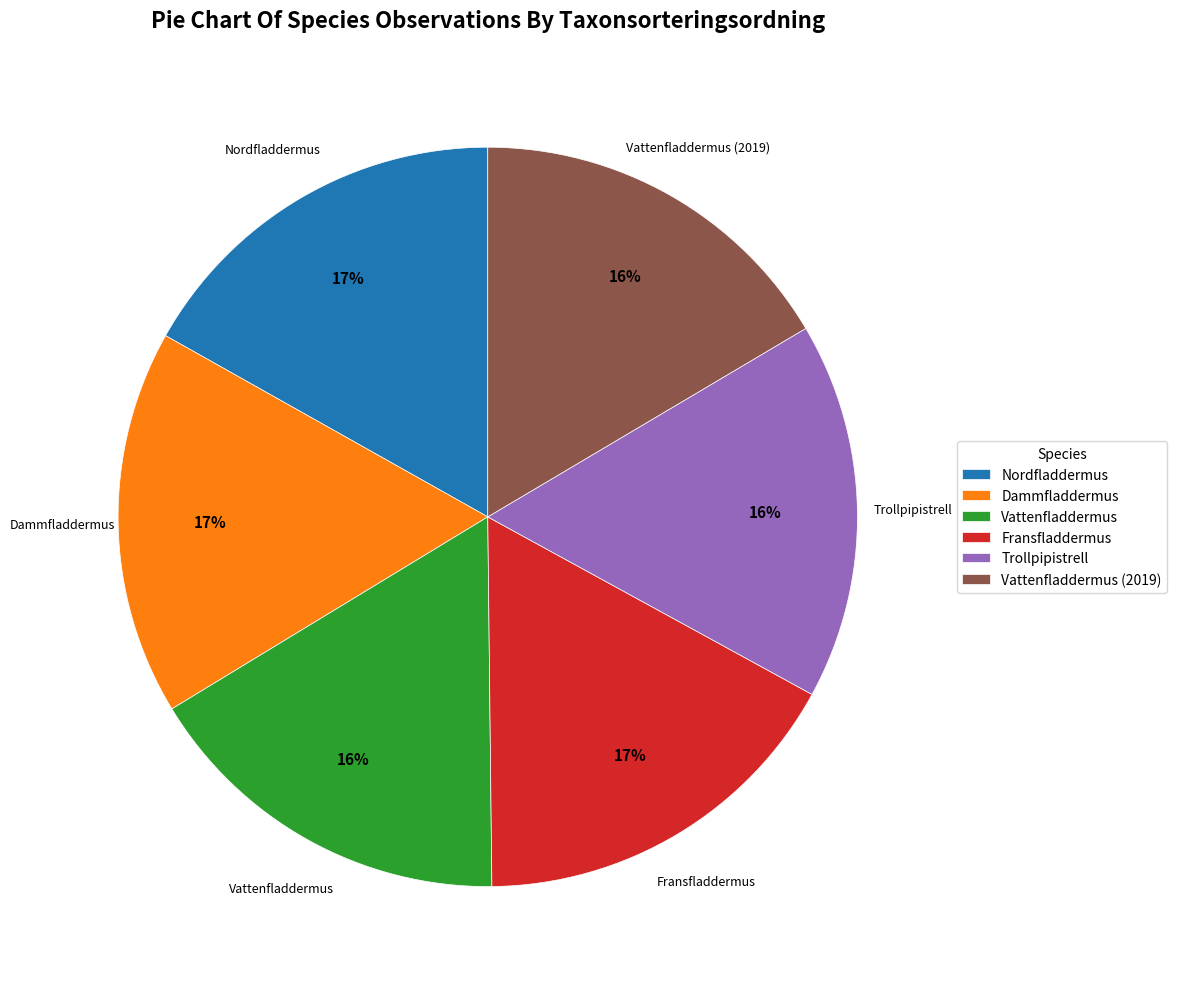

Is Fransfladdermus the majority of the pie?

No